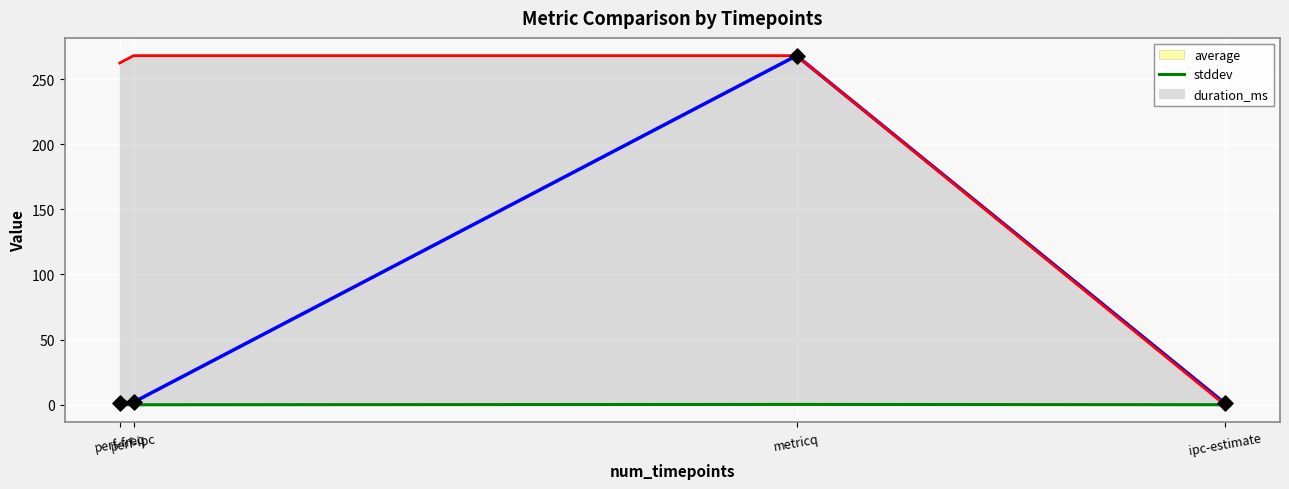

Is the value of average at perf-freq greater than the value of duration_ms at perf-ipc?

No